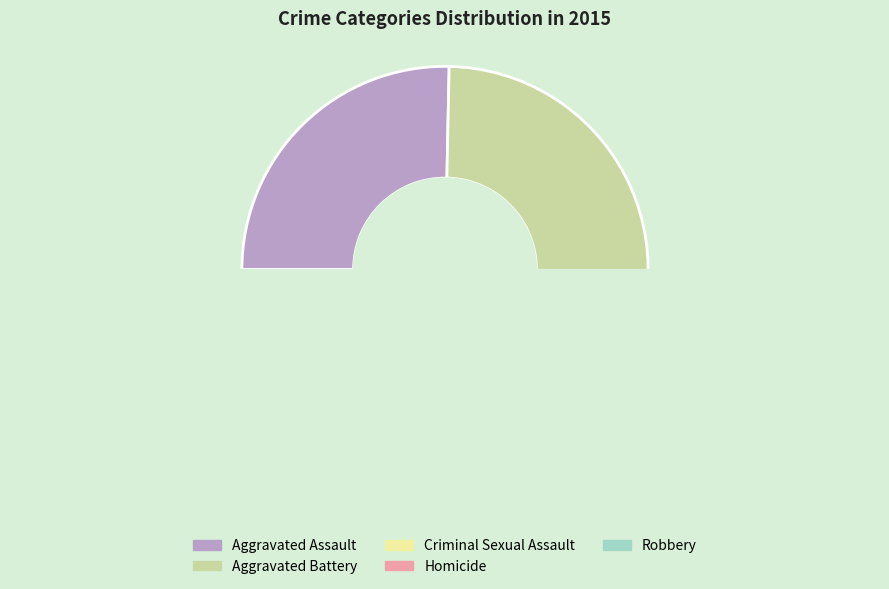

What portion of the pie excludes Homicide?

96.9%